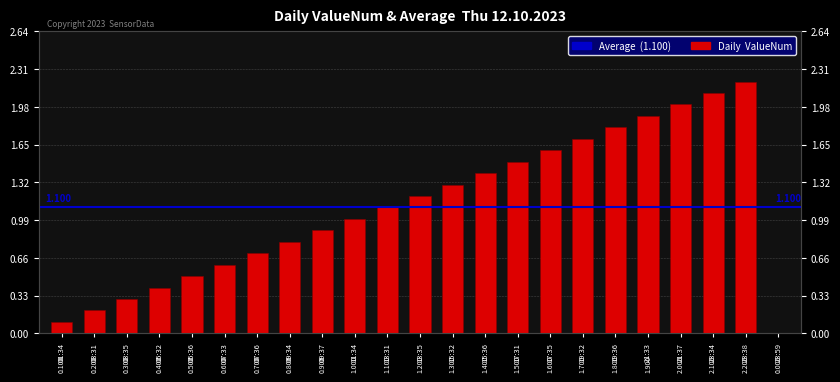

Which label corresponds to the smallest value in the chart?

23:59